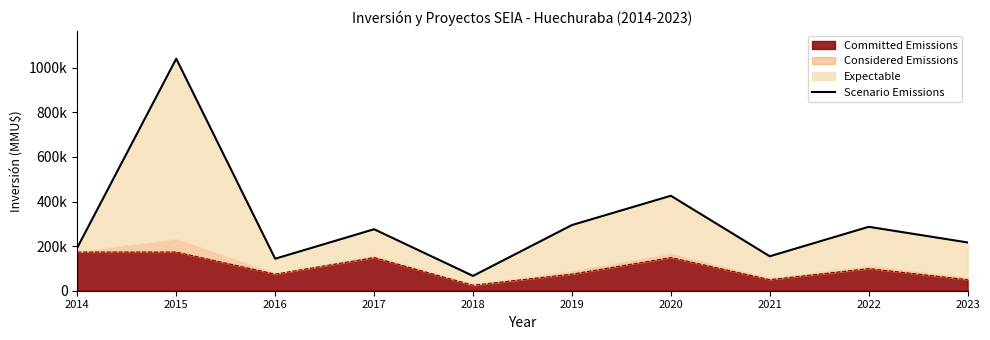

Reading right to left, what are all the values shown in this chart?

216541.5	286723.5	154554.8	425957.3	294586.9	66464.6	275831.3	143532.4	1040650.2	193511.7